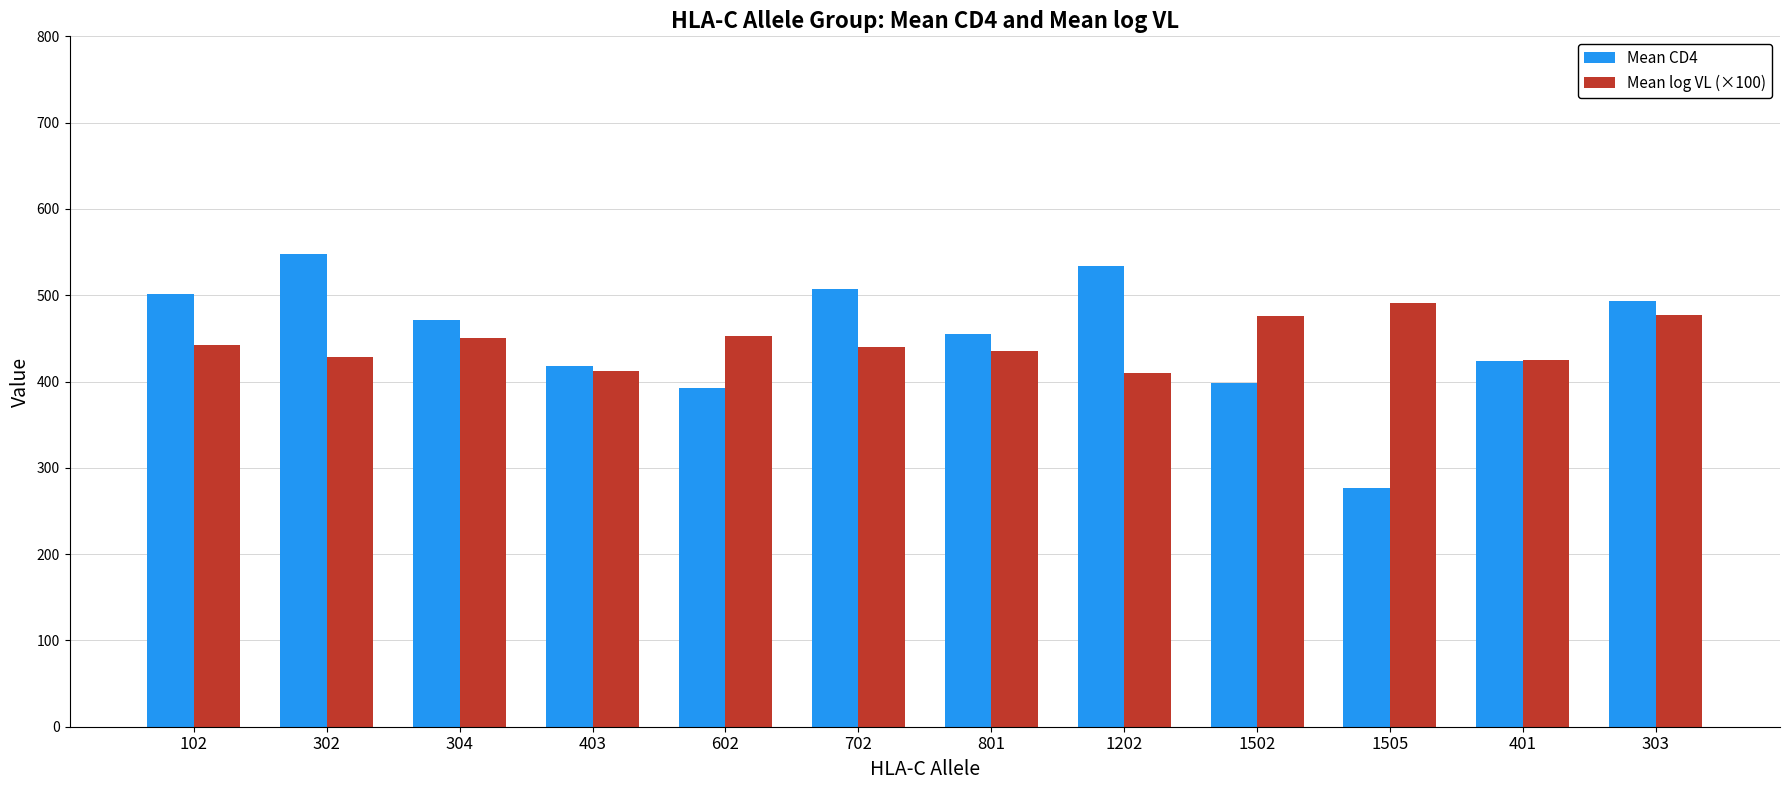

What value does the Mean log VL (×100) series have at 801?

435.7